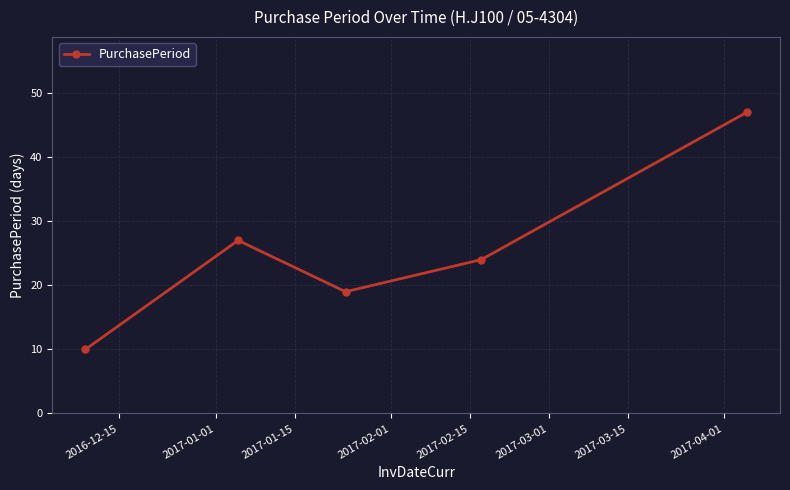

What is the difference between the maximum and minimum values?

37